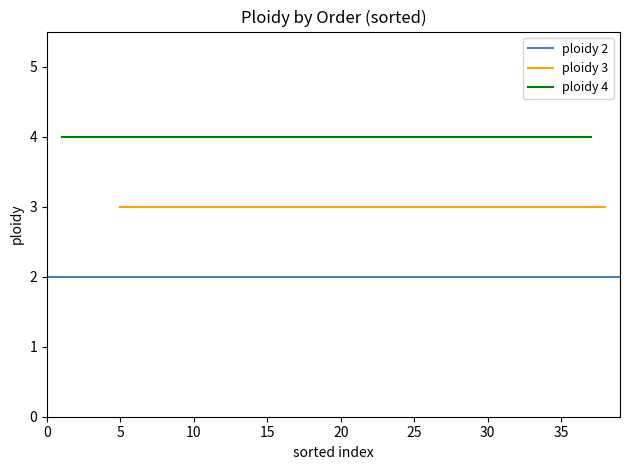

Is this an area chart (filled region under the line)?

No